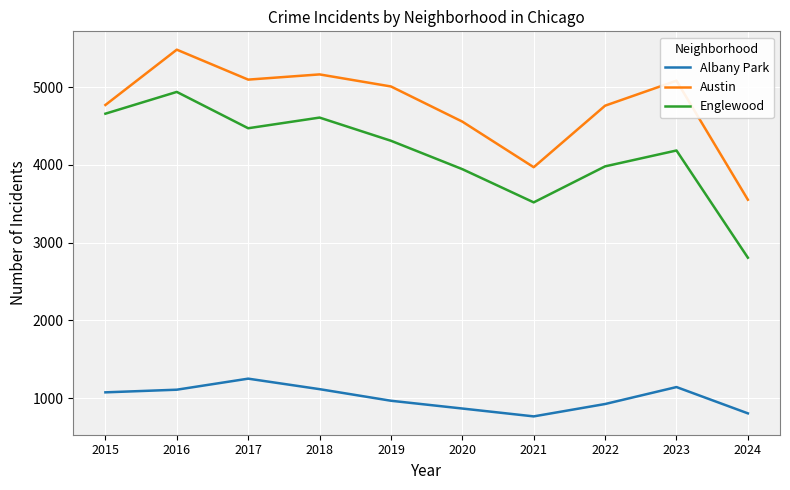

Is the value of Austin at 2021 greater than the value of Albany Park at 2016?

Yes